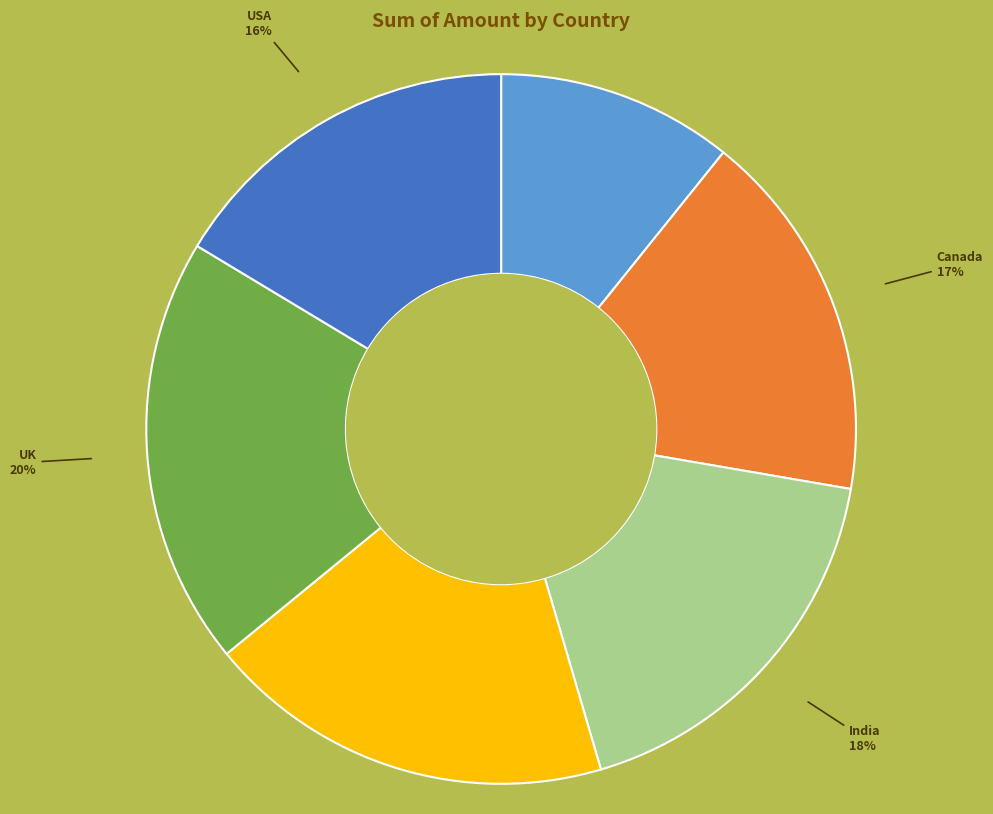

Is there any slice that represents more than half of the pie?

No